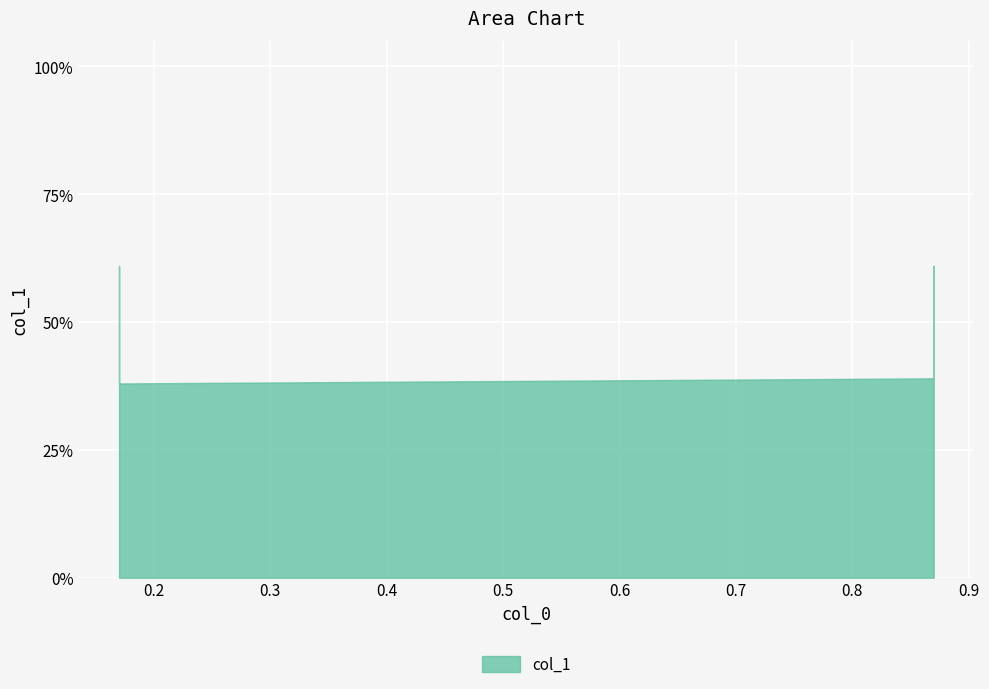

What is the difference between the maximum and minimum values?

0.2